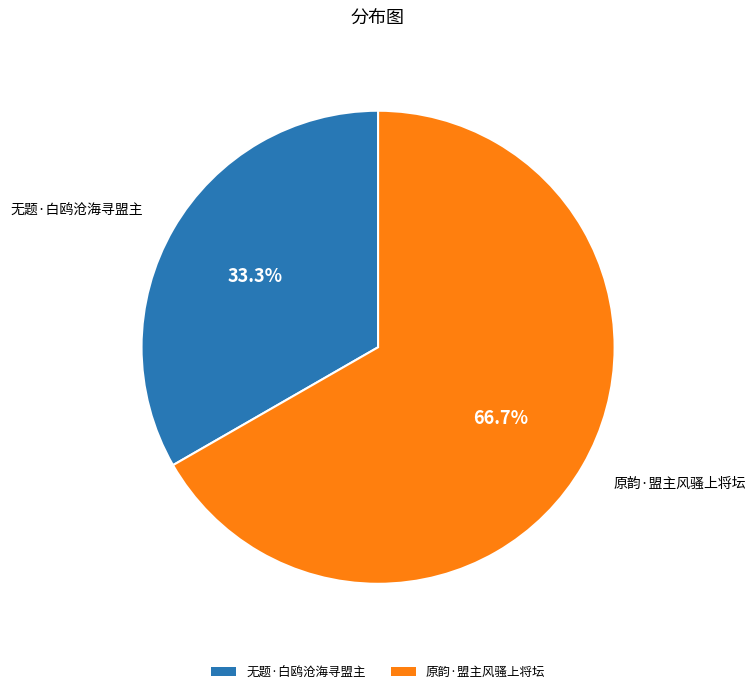

To the nearest percent, what is the combined percentage of 原韵·盟主风骚上将坛 and 无题·白鸥沧海寻盟主?

100%